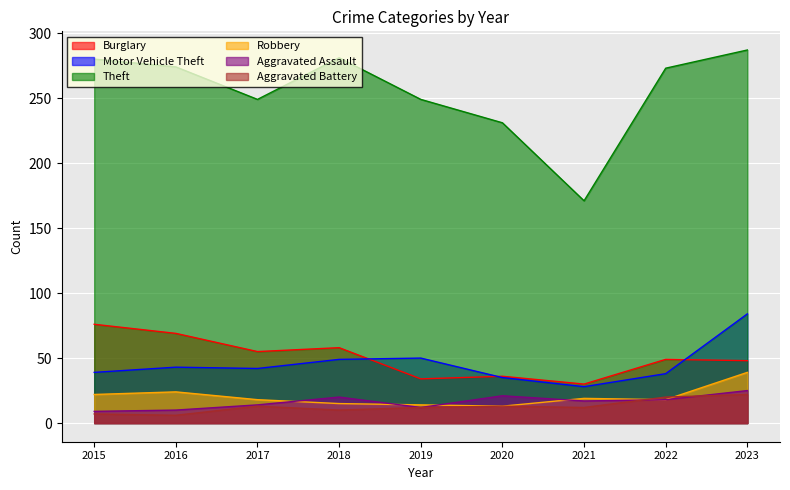

Does the chart display data point markers on the line(s)?

No